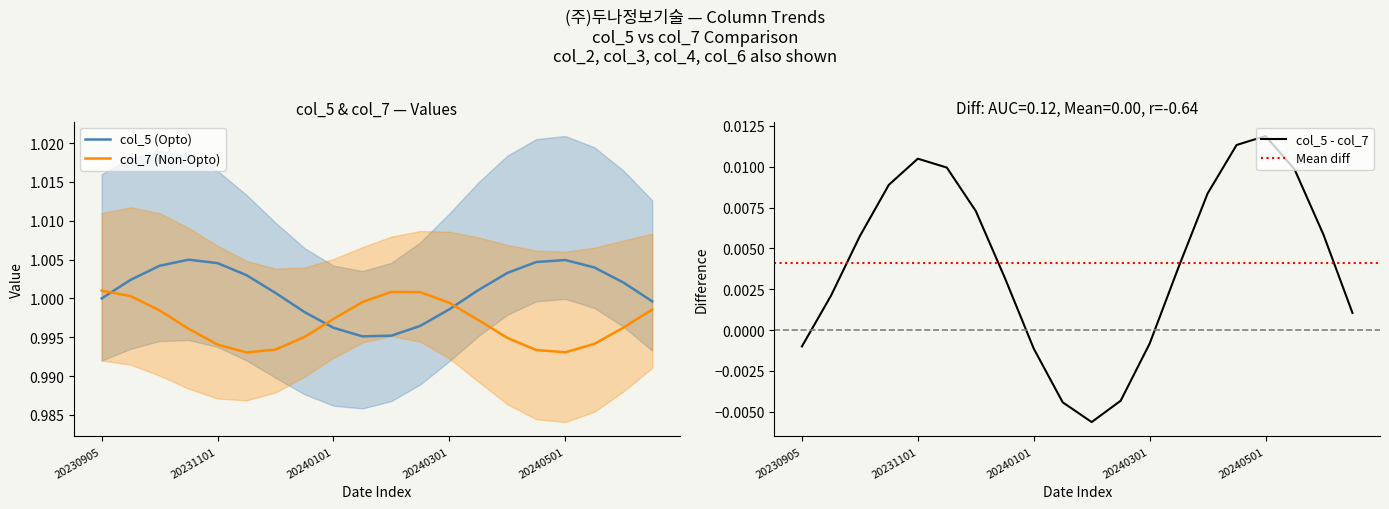

Which series has the largest range (max minus min)?

col_5